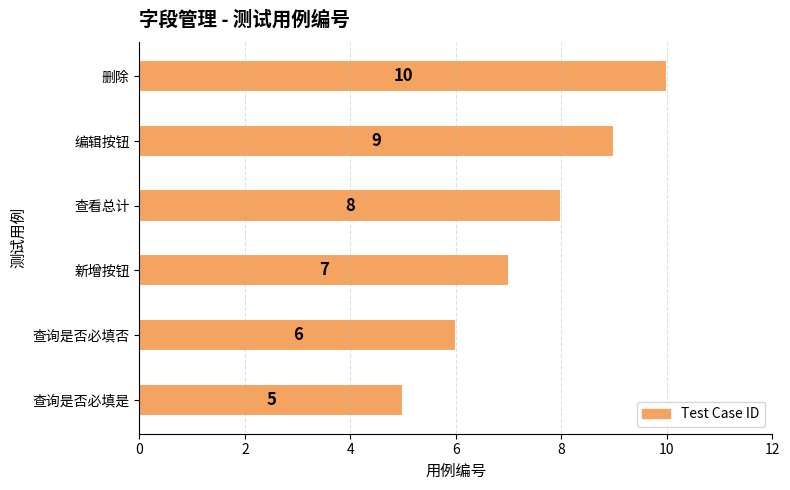

What is the average value?

8